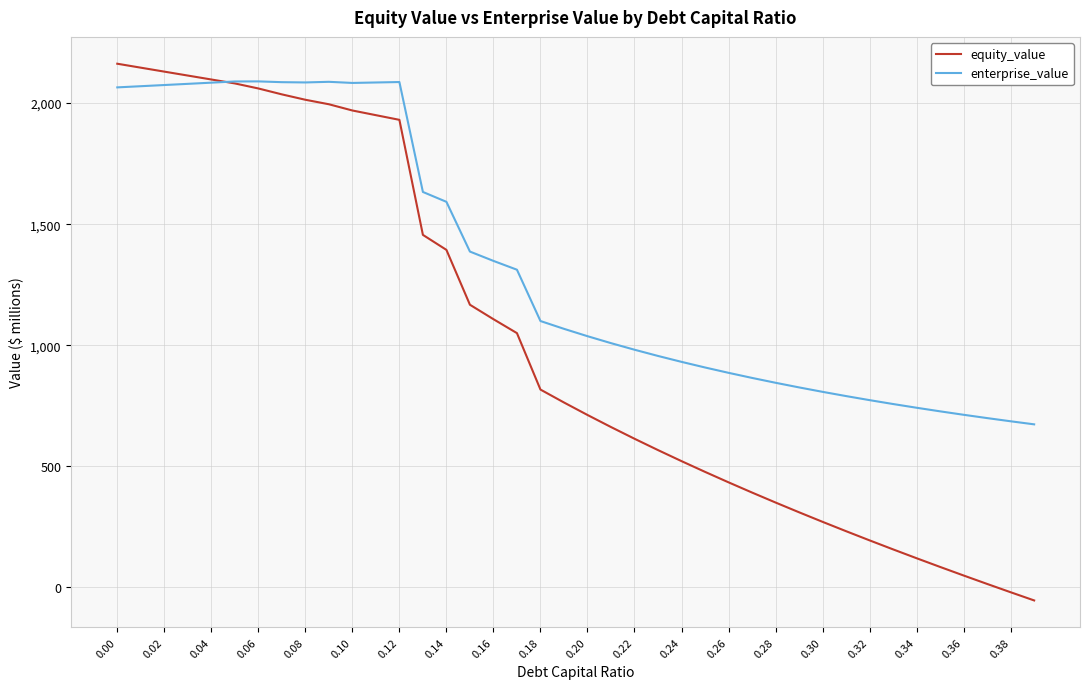

Which series has the largest total across all categories?

enterprise_value